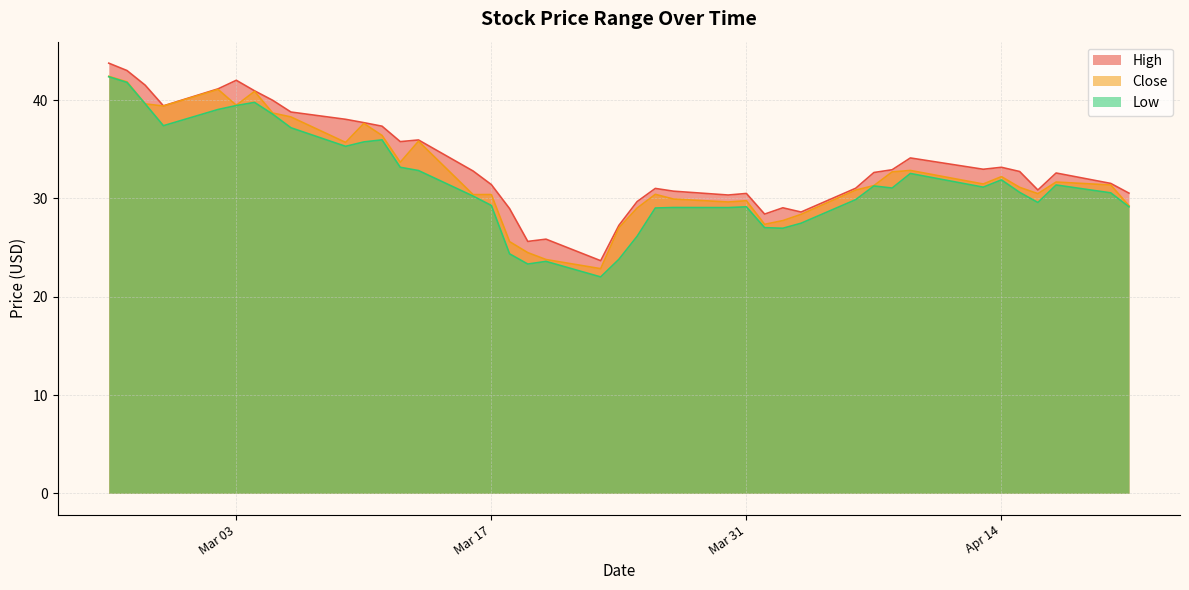

How many lines are shown in the chart?

3